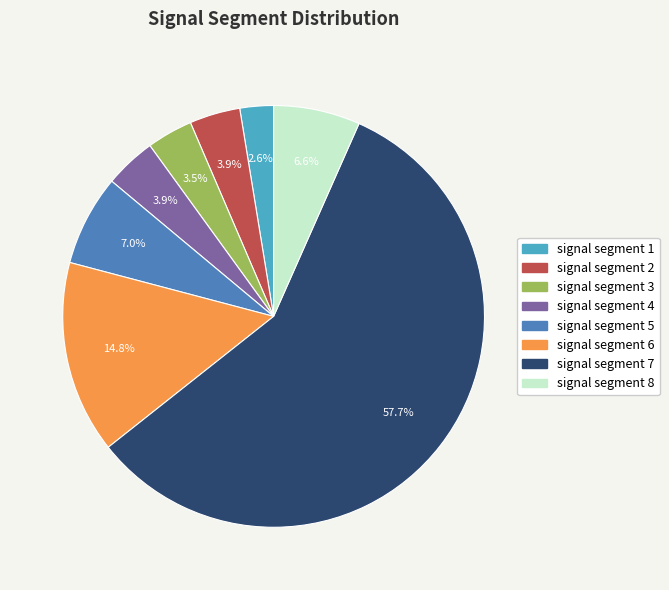

Which slice represents more than half of the pie?

signal segment 7